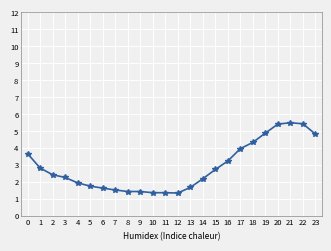

What is the smallest value displayed?

1.3